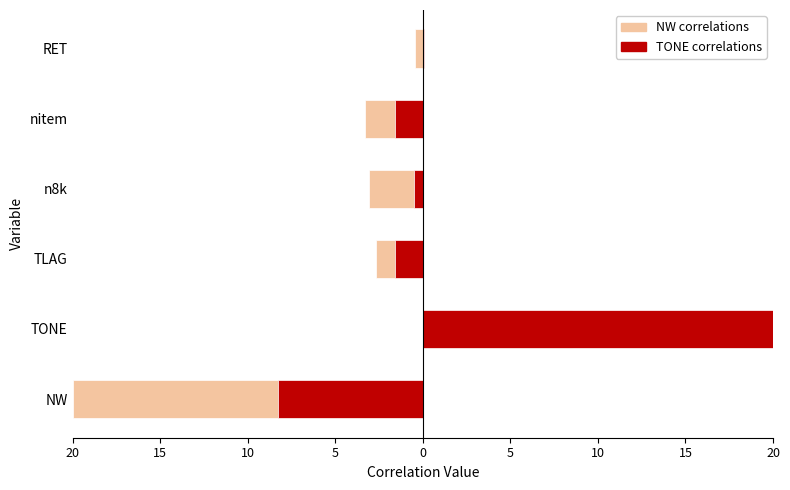

Reading right to left, extract all data points from this chart.

NW correlations: -0.4	-3.3	-3.1	-2.7	8.5	-20.0
TONE correlations: 0.1	-1.6	-0.5	-1.6	20.0	-8.3